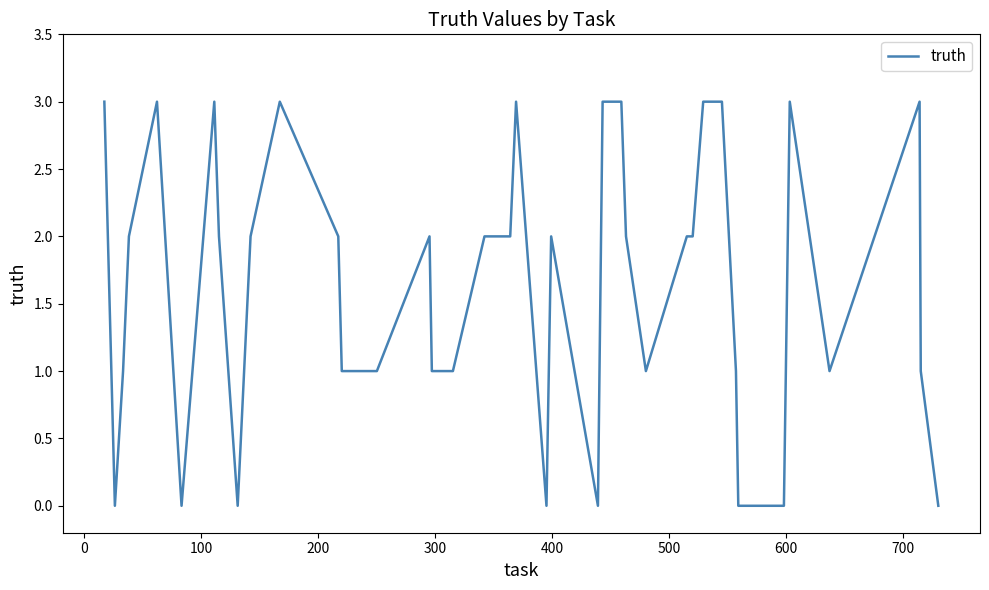

What is the difference between the maximum and minimum values?

3